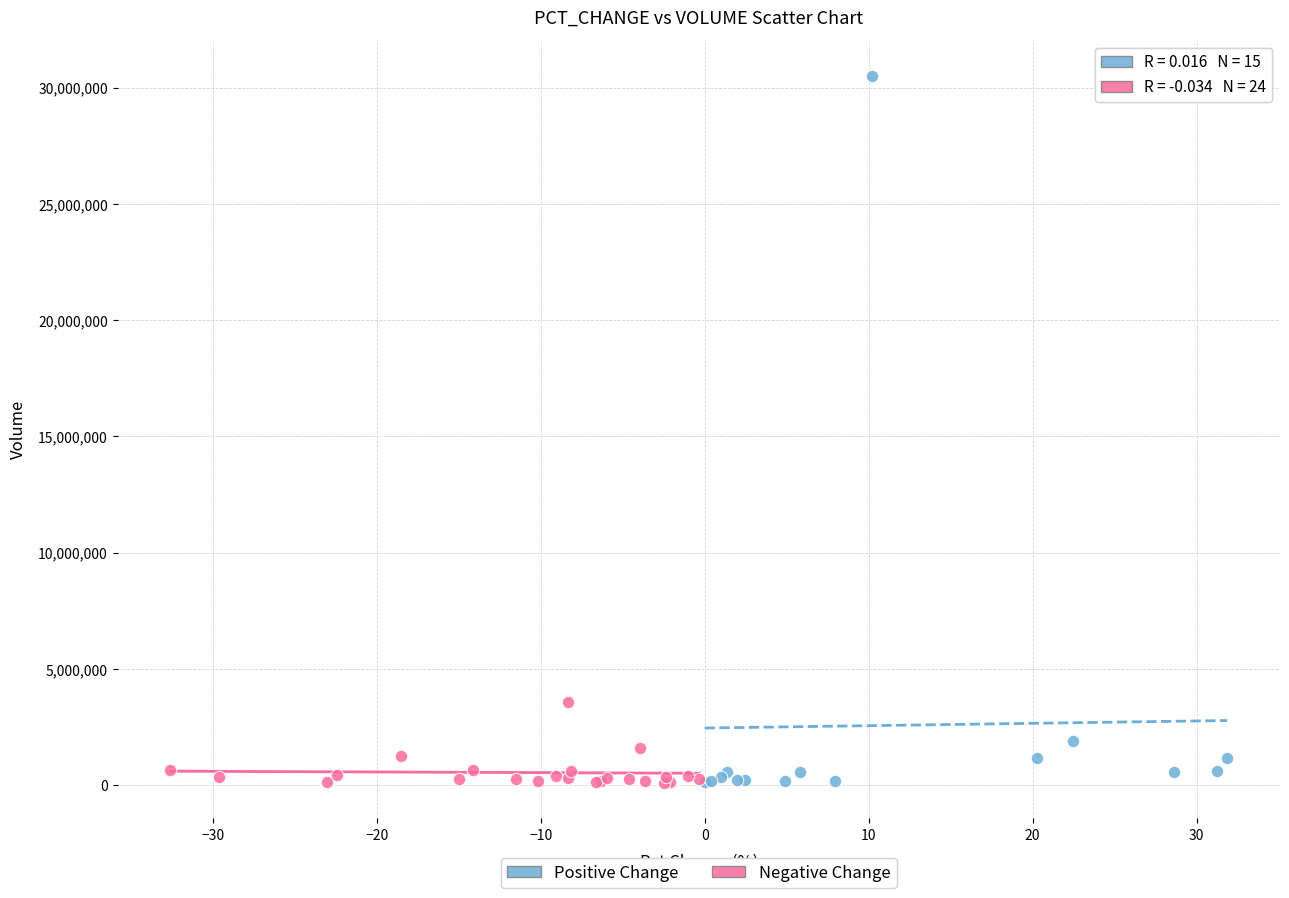

Which series contains the highest Y value?

Positive Change